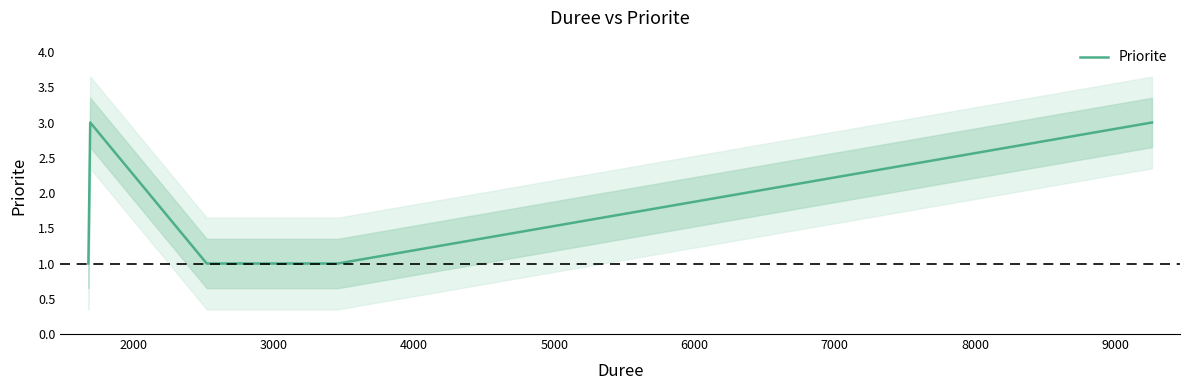

Reading right to left, what are all the values shown in this chart?

3	1	1	1	3	1